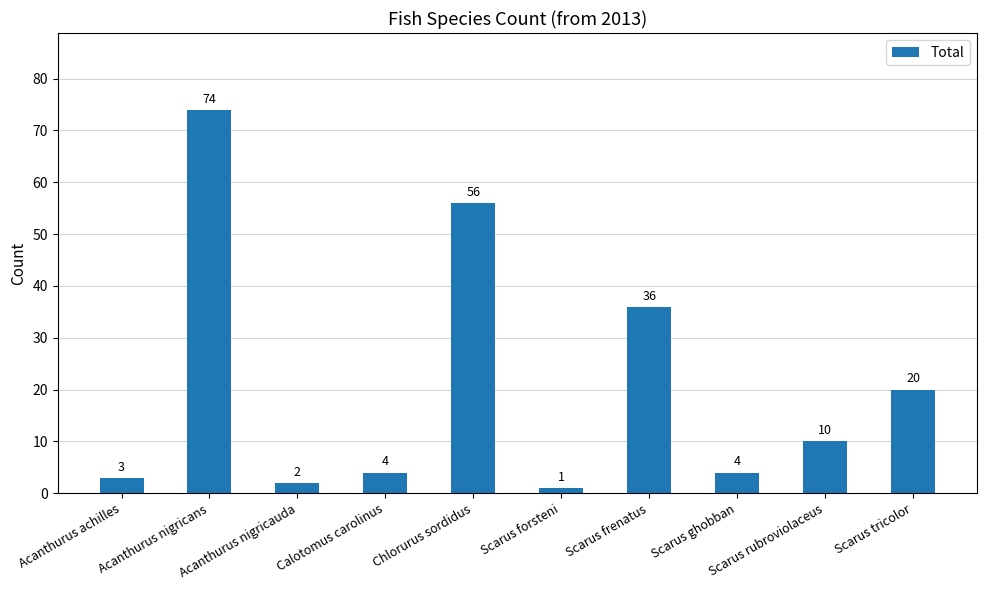

What is the label of the 5th bar from the right?

Scarus forsteni